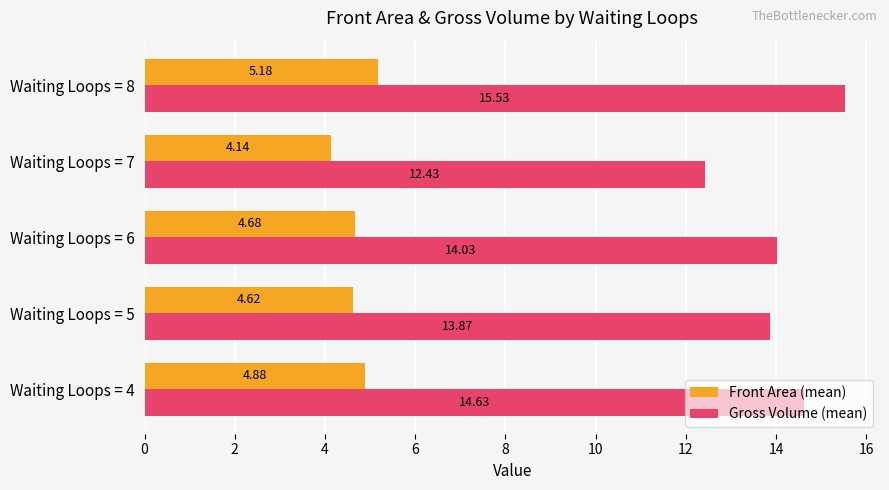

What is the sum of all Gross Volume (mean) values?

70.5